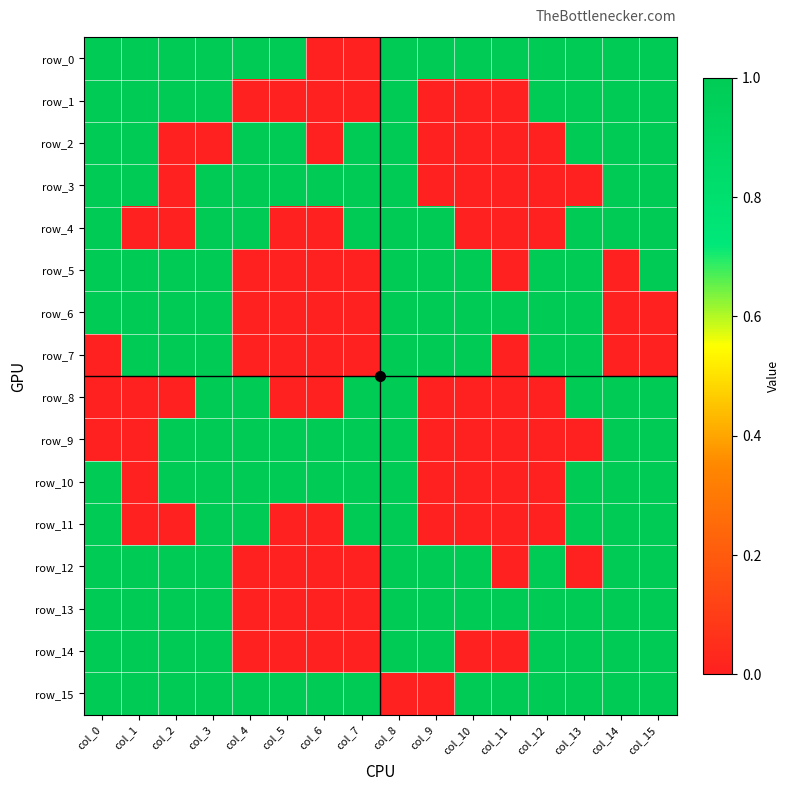

Which category has the lowest value in the row_13 series?

col_4